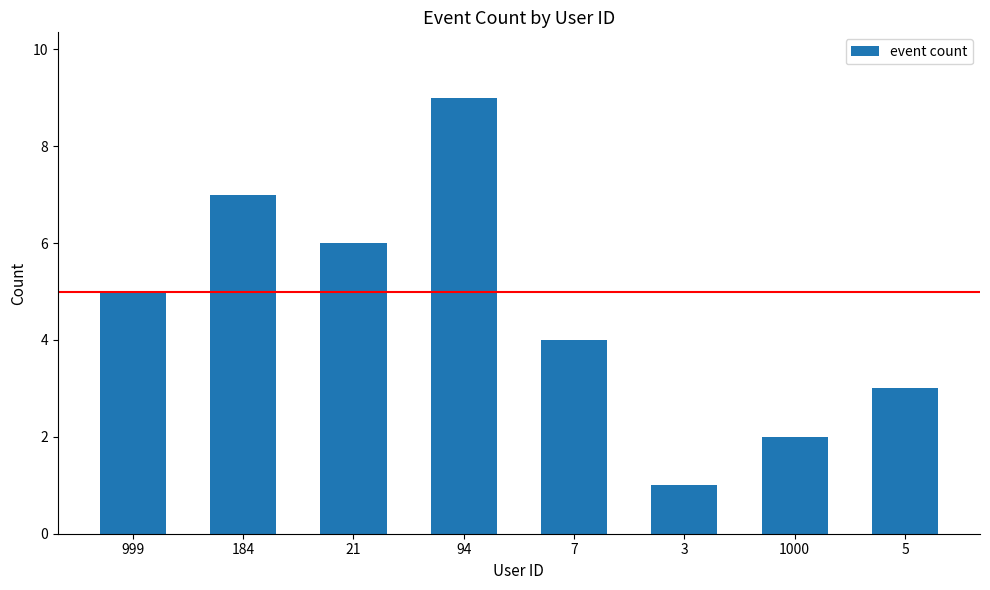

What is the change in value from 7 to 1000?

-2